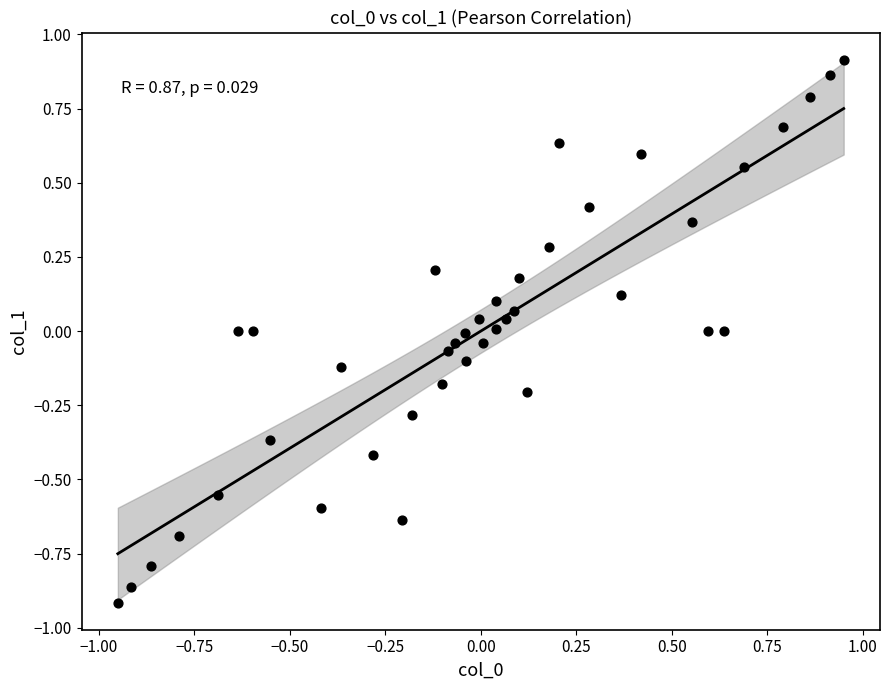

What is the range of X values (max minus min)?

1.9